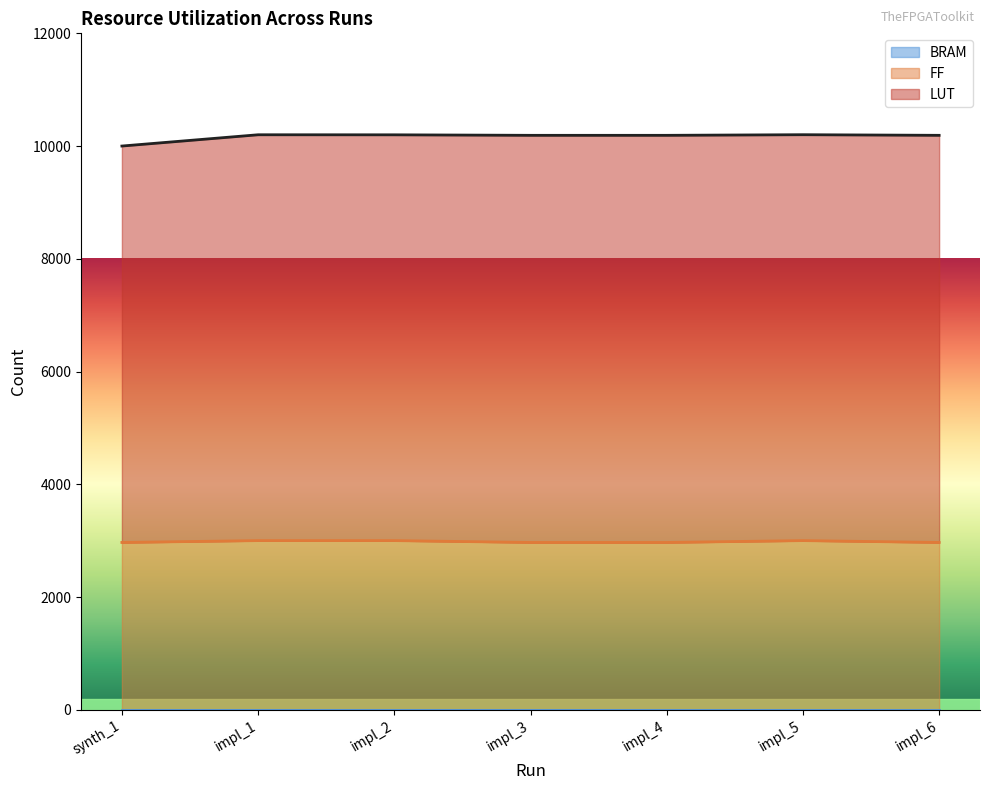

Reading left to right, transcribe all the data shown in this chart.

LUT: 7031	7198	7197	7221	7221	7199	7221
FF: 2965	2998	2998	2965	2965	2998	2965
BRAM: 5	5	5	5	5	5	5